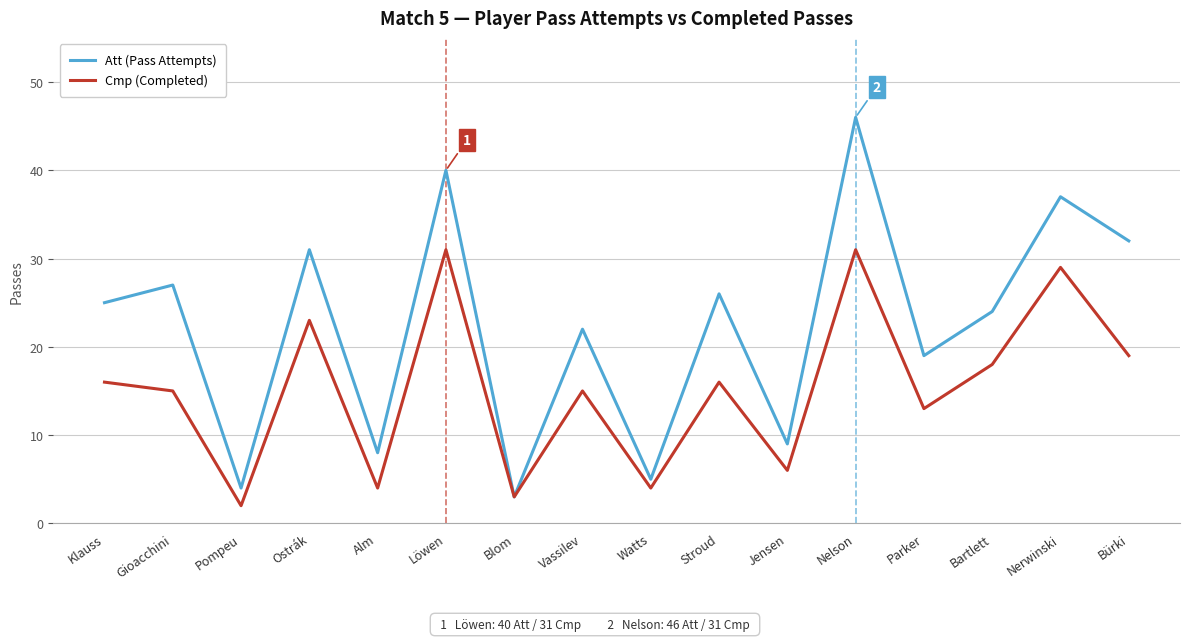

What is the minimum value shown in the chart?

2